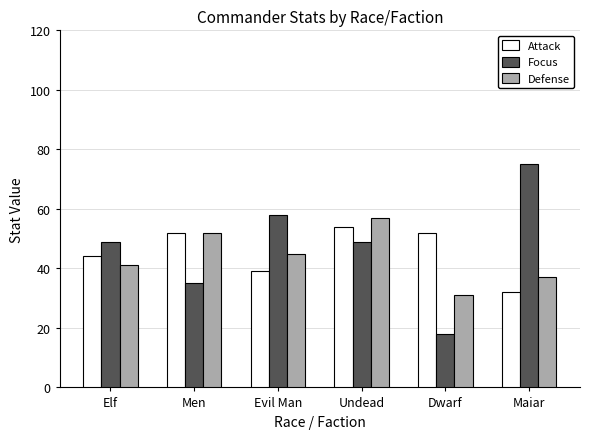

List the series in order of their peak value, lowest first.

Attack, Defense, Focus